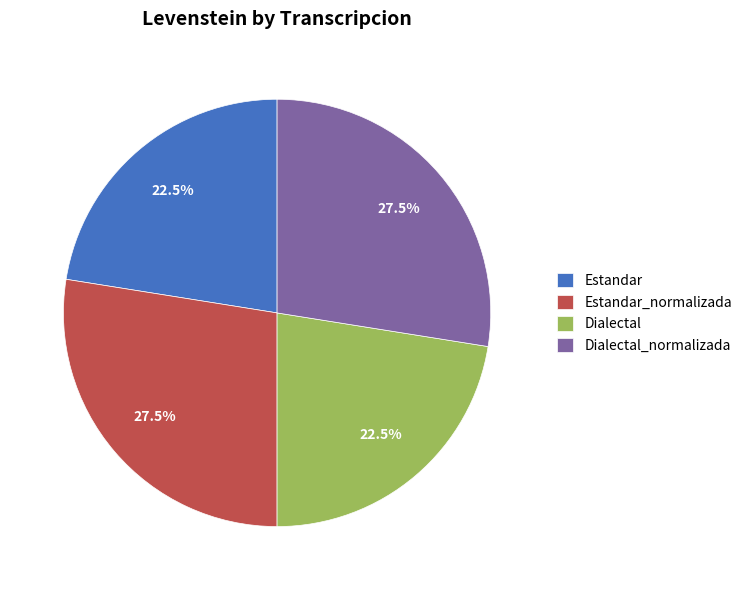

Which has a higher value, Dialectal or Estandar_normalizada?

Estandar_normalizada